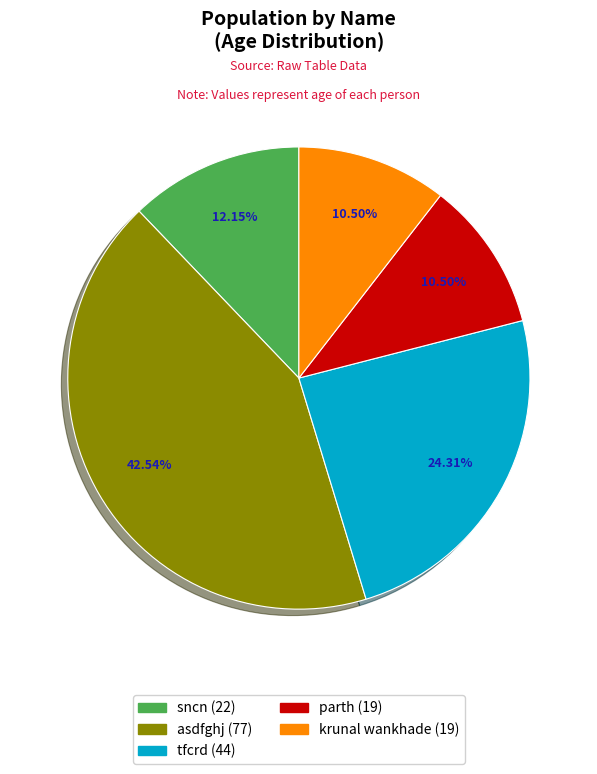

Is the sum of krunal wankhade and asdfghj greater than half?

Yes